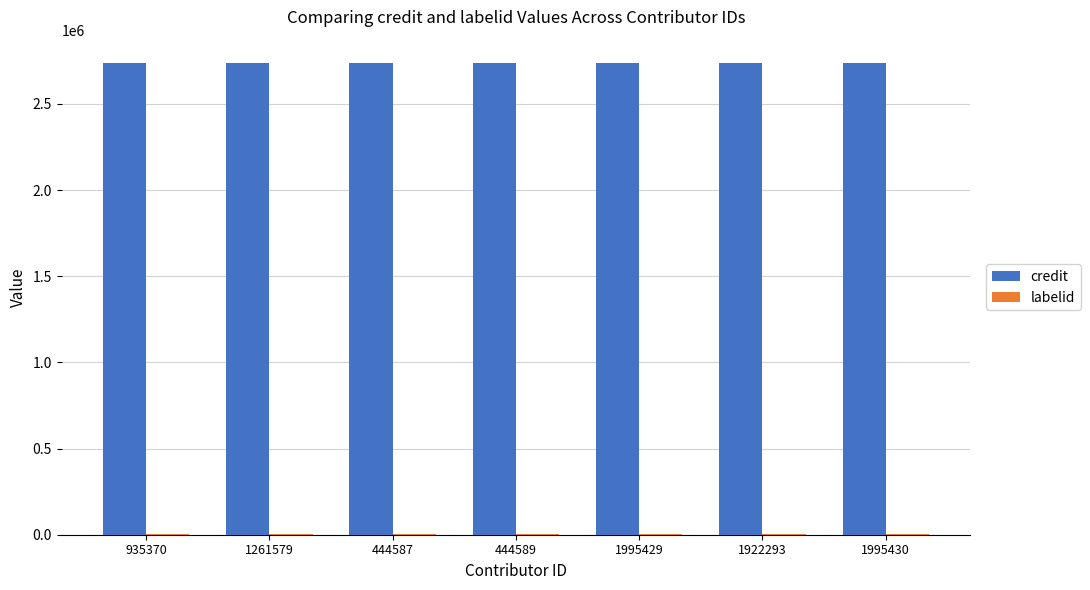

Which series has the largest total across all categories?

credit